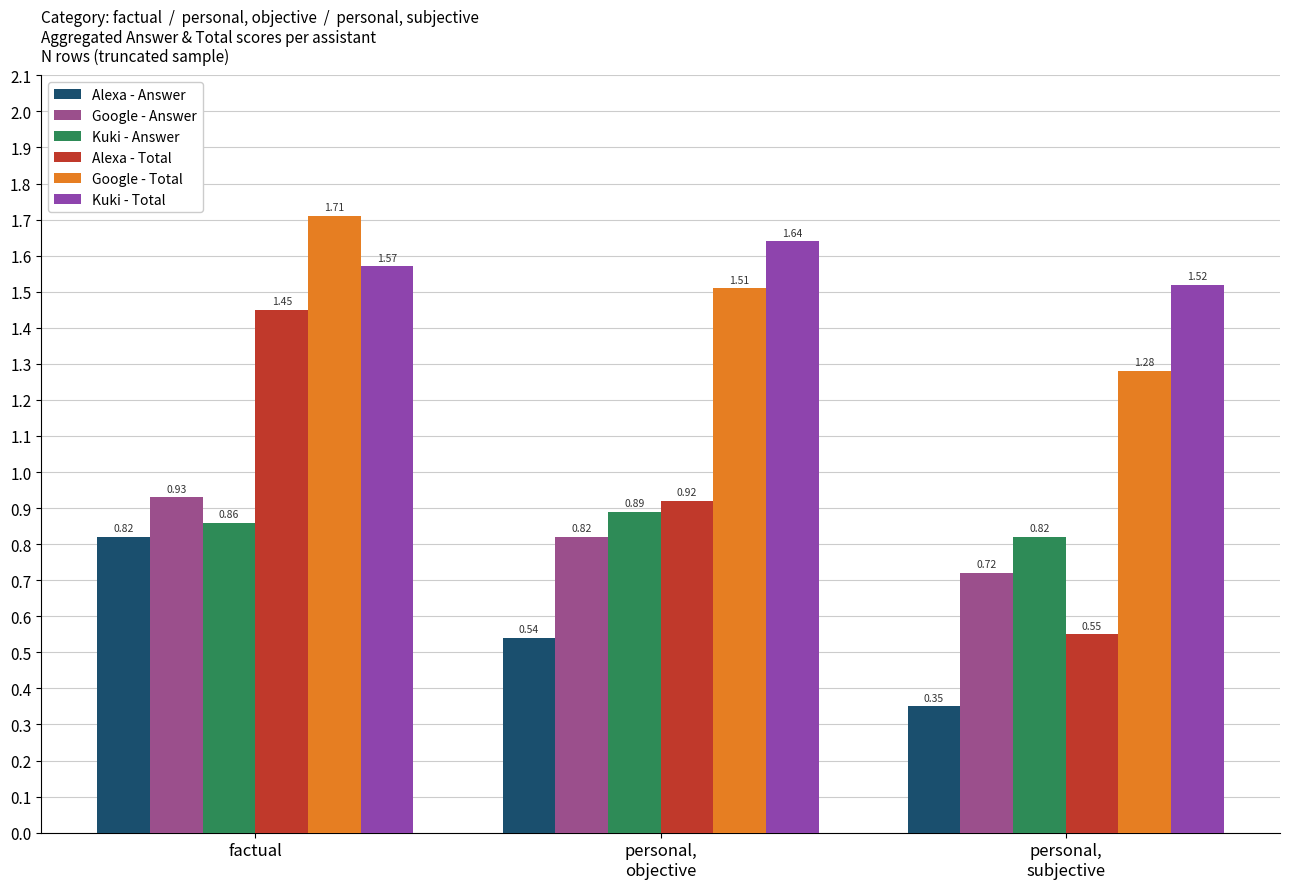

What is the sum of all Google - Answer values?

2.5